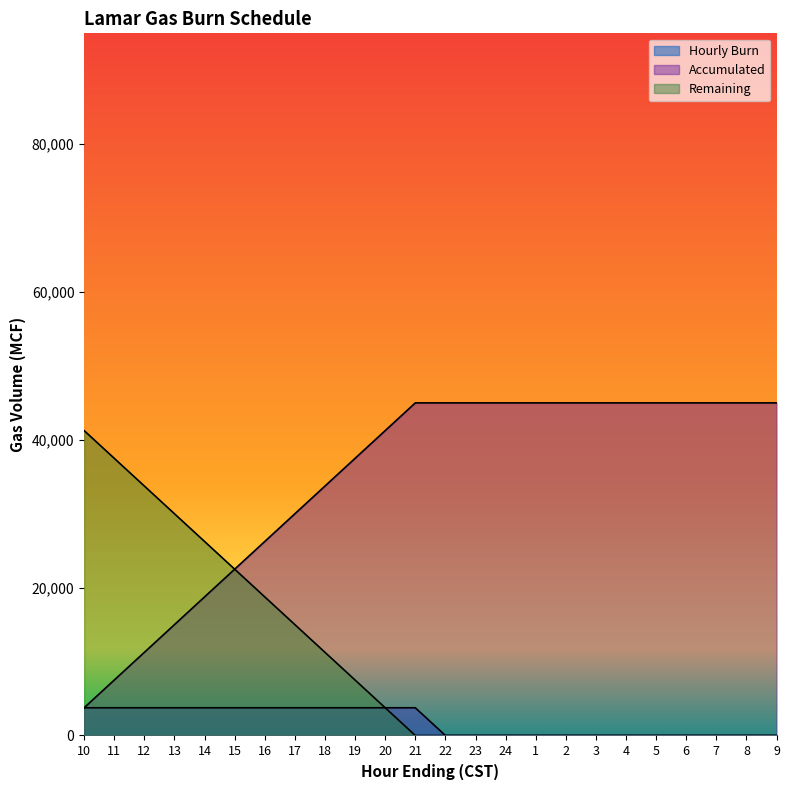

Rank the series by their average value, from highest to lowest.

Accumulated, Remaining, Hourly Burn